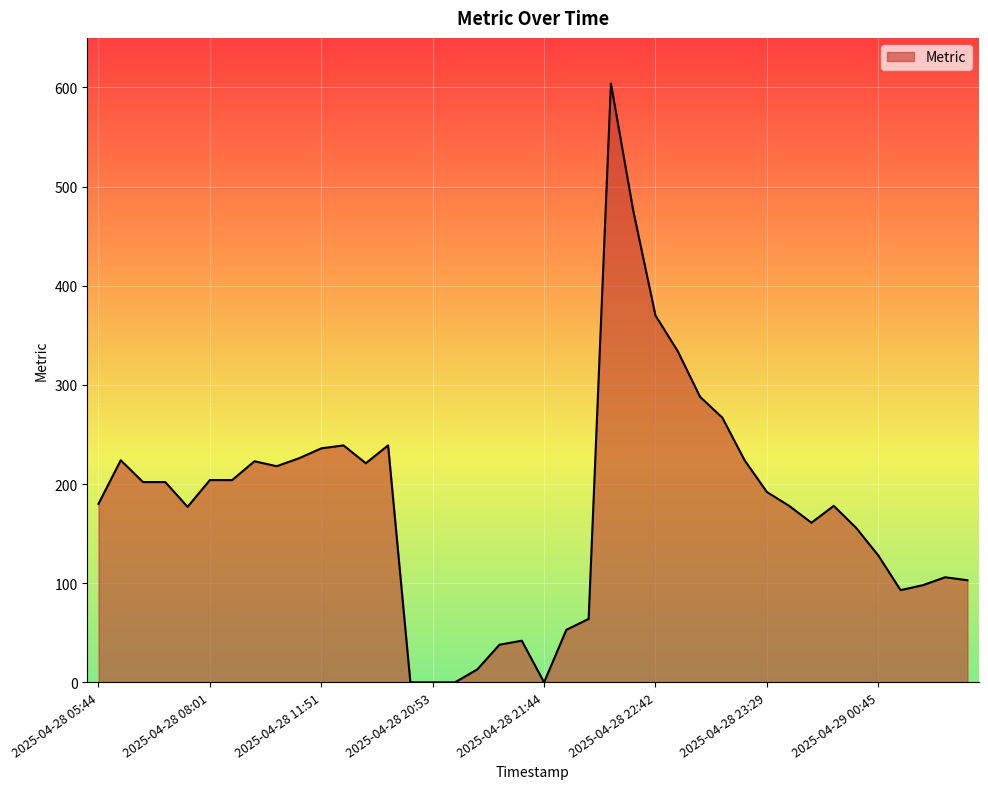

What is the difference between the maximum and minimum values?

604